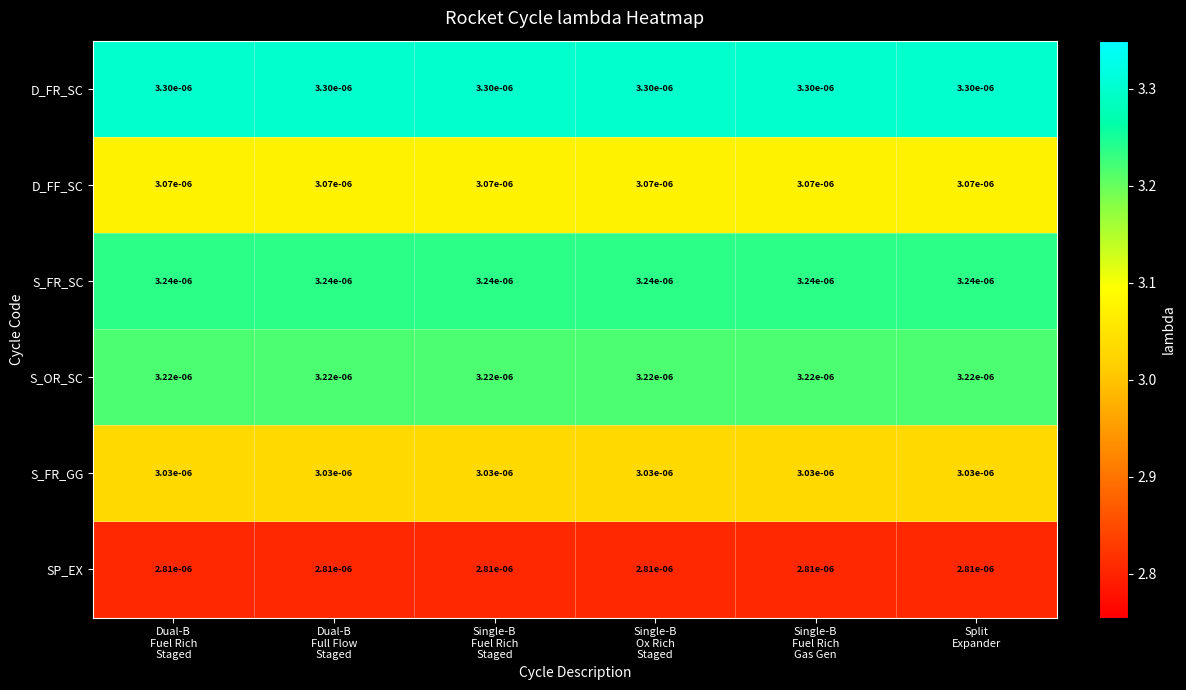

Which series has the largest total across all categories?

D_FR_SC